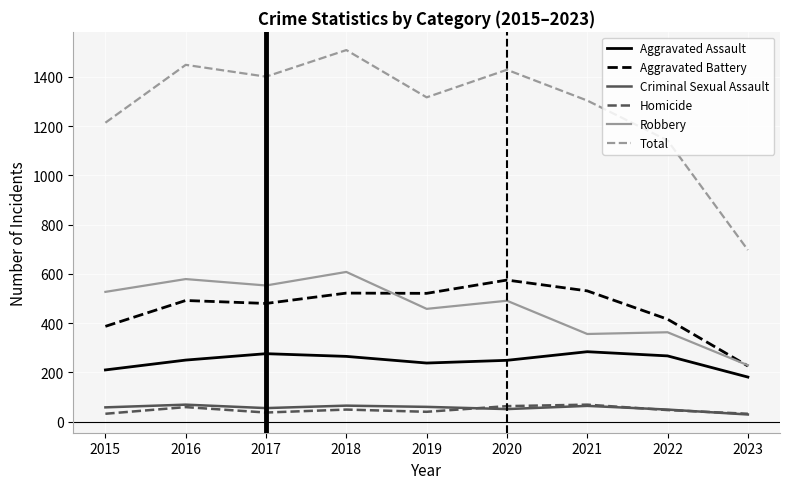

True or false: Total and Aggravated Assault intersect in this chart.

False